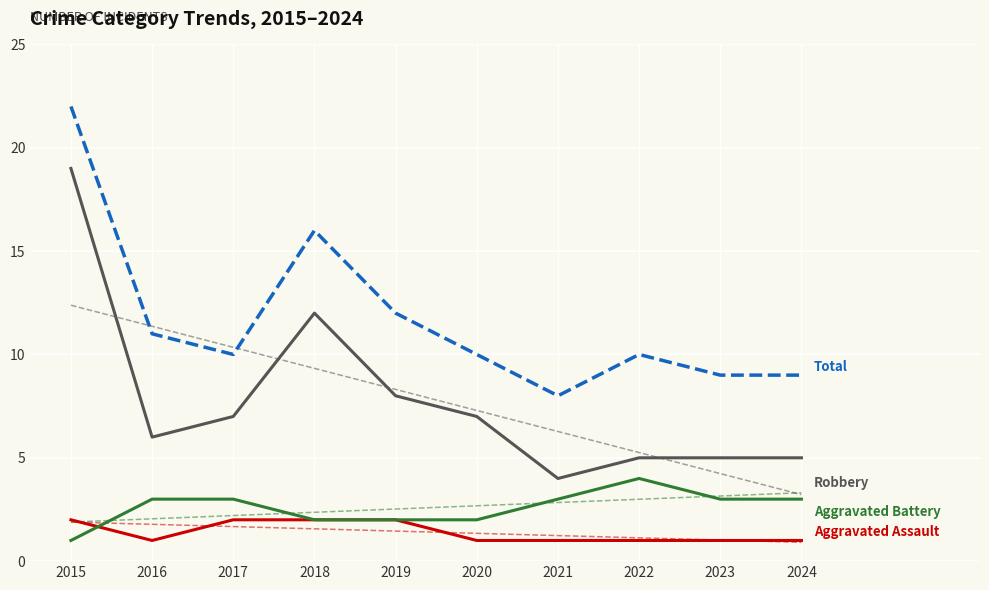

Count the number of categories in the chart.

10